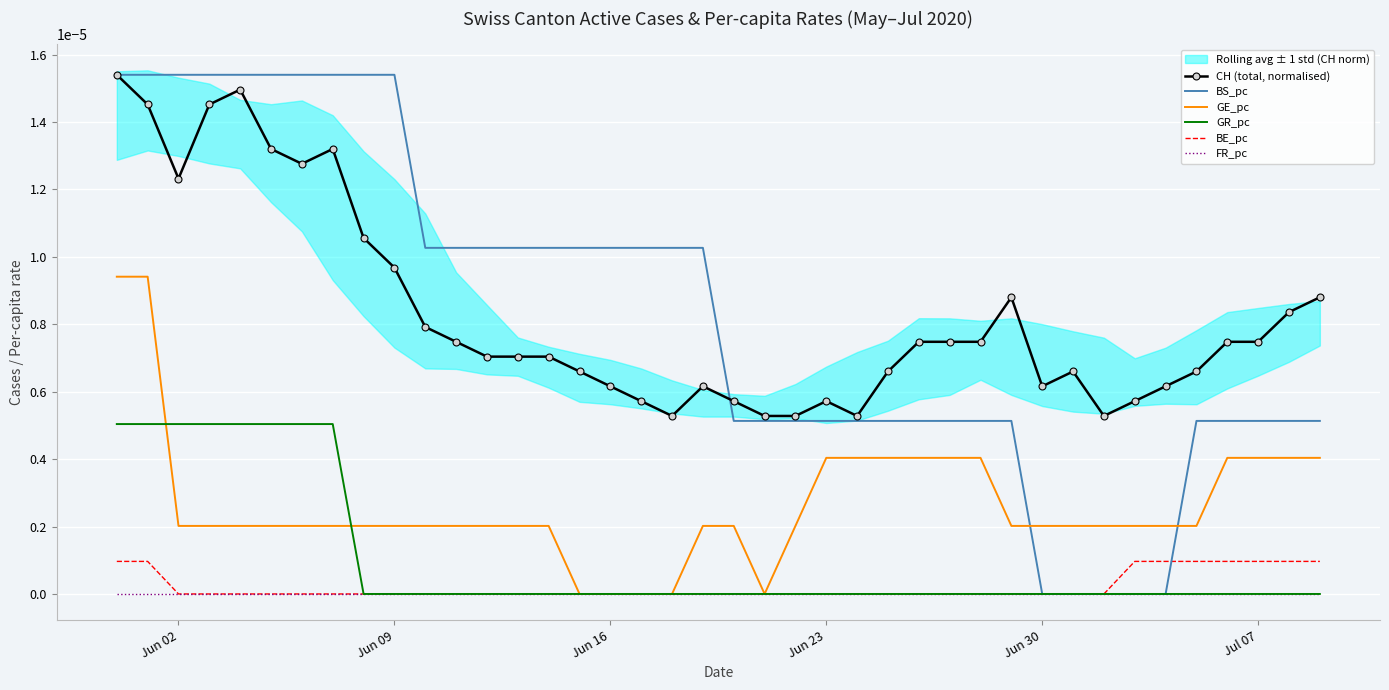

True or false: BS_pc and GE_pc intersect in this chart.

True